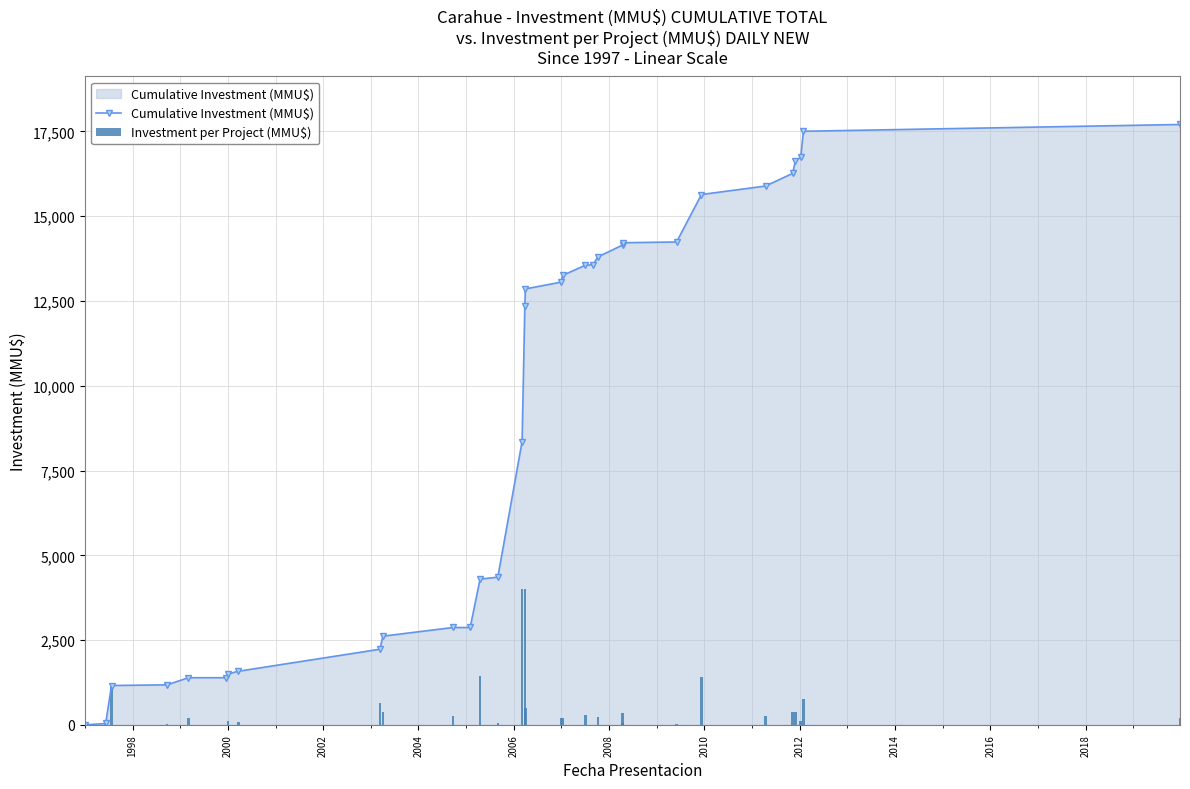

Reading left to right, what are all the values shown in this chart?

Cumulative Investment (MMU$): 0	40	1160	1180	1390	1390	1500	1580	2230	2615	2871	2871	4299	4356	8356	12356	12856	13056	13256	13556	13566	13800	14150	14218	14240	15640	15890	16264	16638	16738	17505	17705
Investment per Project (MMU$): 0	40	1120	20	210	0	110	80	650	385	256	0	1428	57	4000	4000	500	200	200	300	10	234	350	68	22	1400	250	374	374	100	767	200